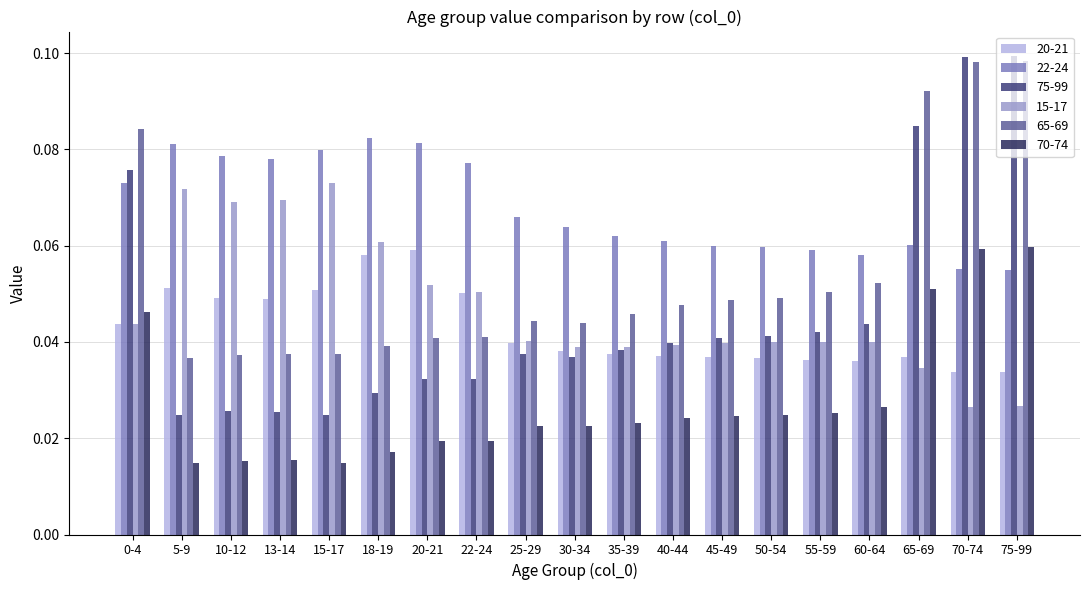

Which series has the largest range (max minus min)?

75-99